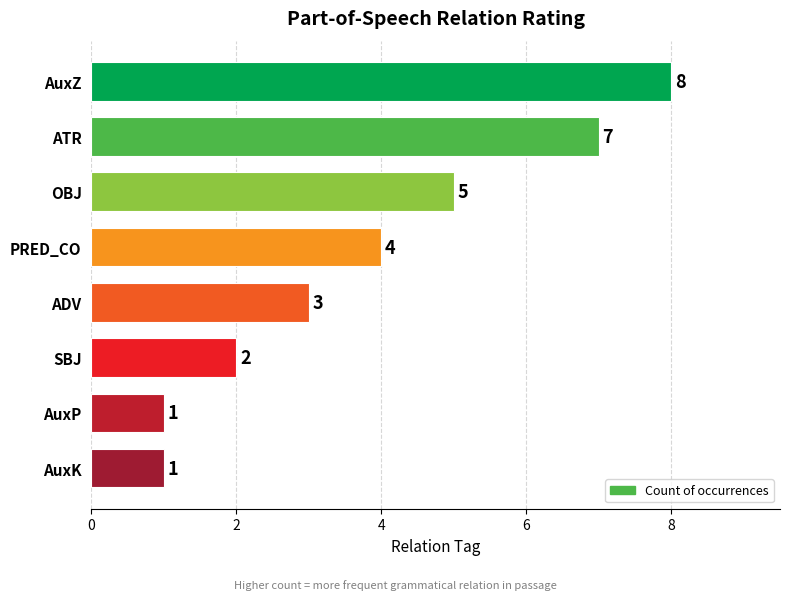

What is the ratio of the value at ADV to the value at AuxK?

3.0